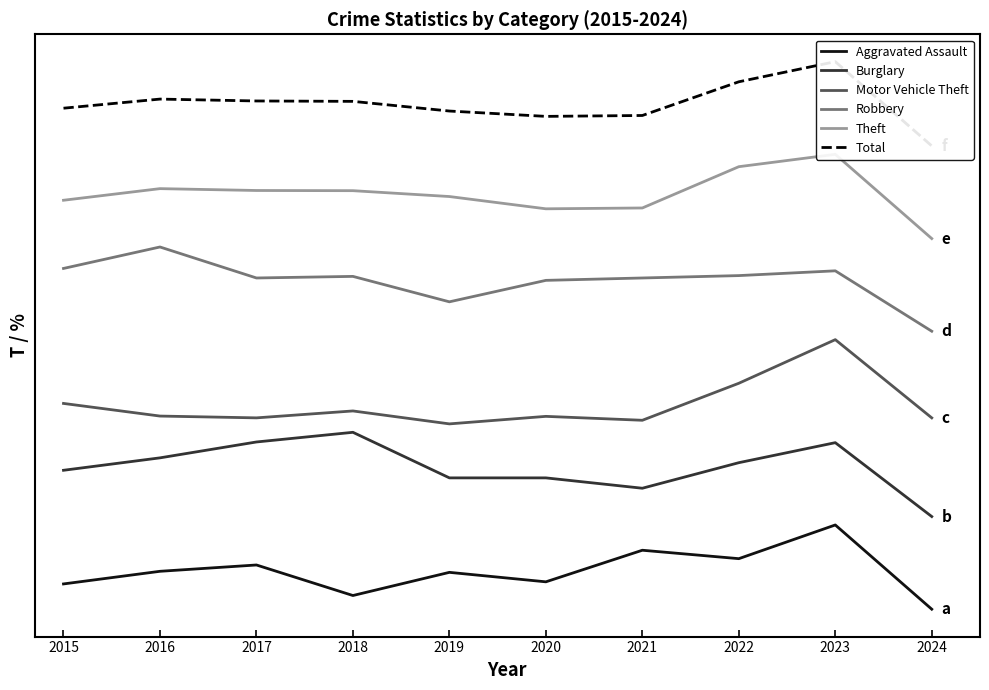

At which category is the sum across all series the highest?

2023